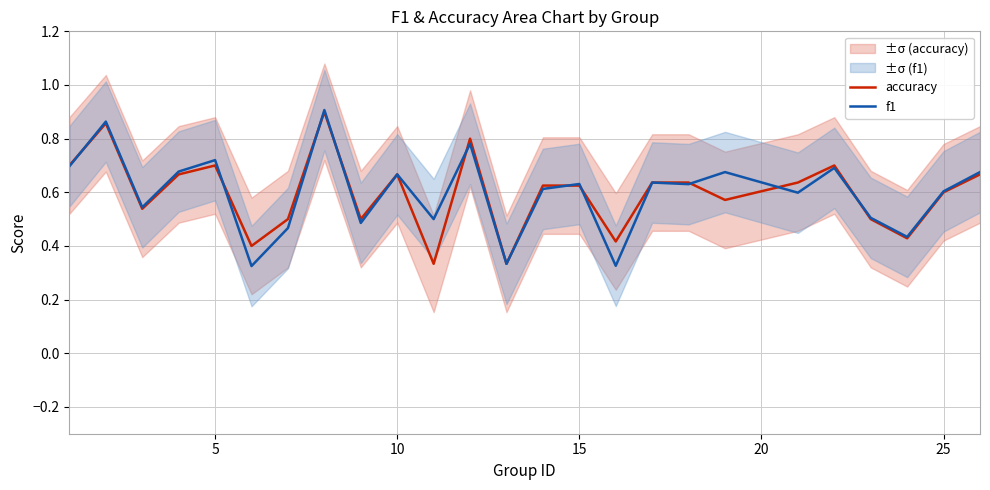

Which series has the widest spread of values?

f1